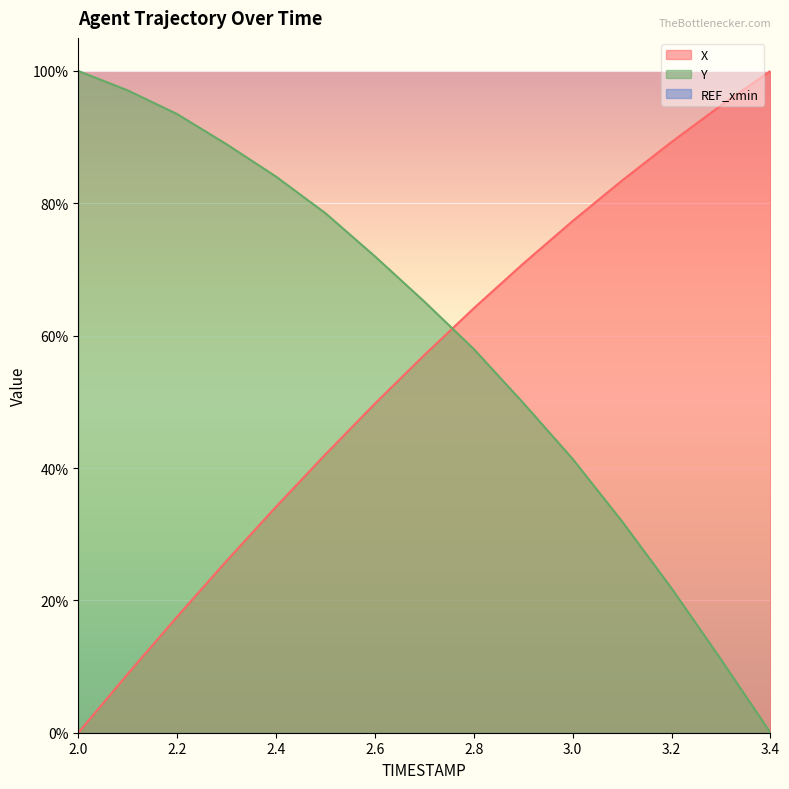

The Y series shows 157.9 at 2.0. True or false?

False